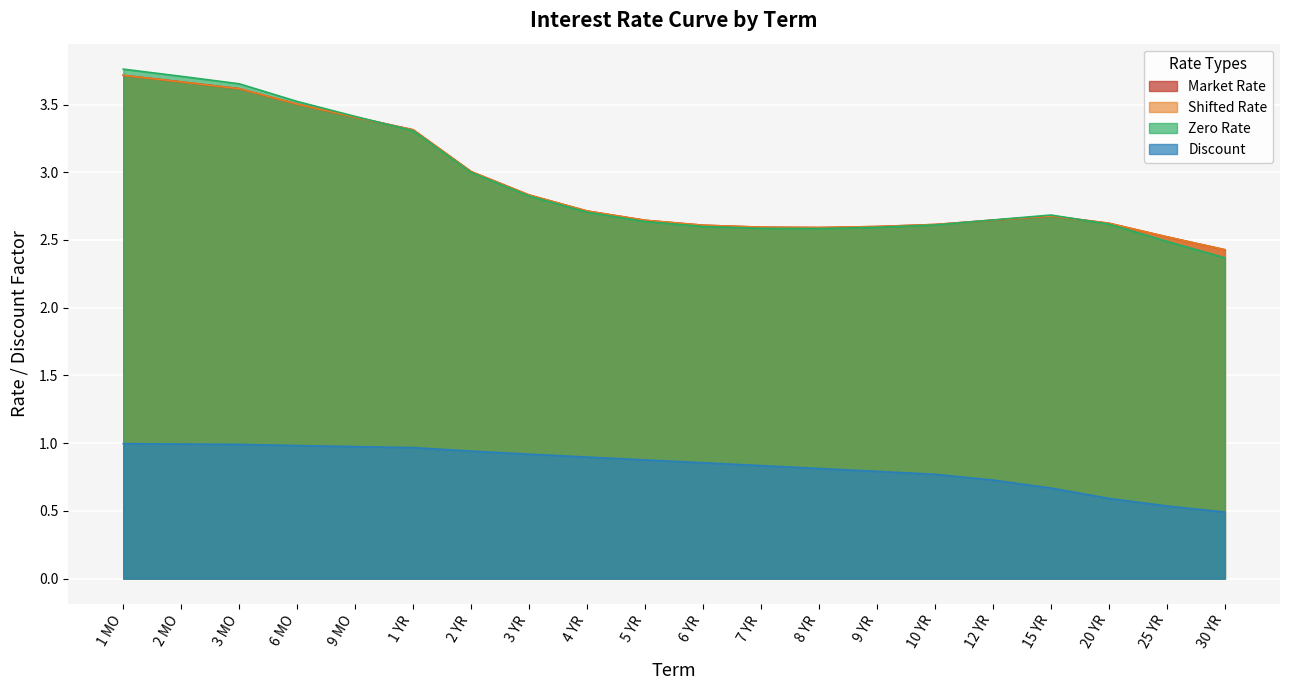

Which label corresponds to the smallest value in the chart?

30 YR